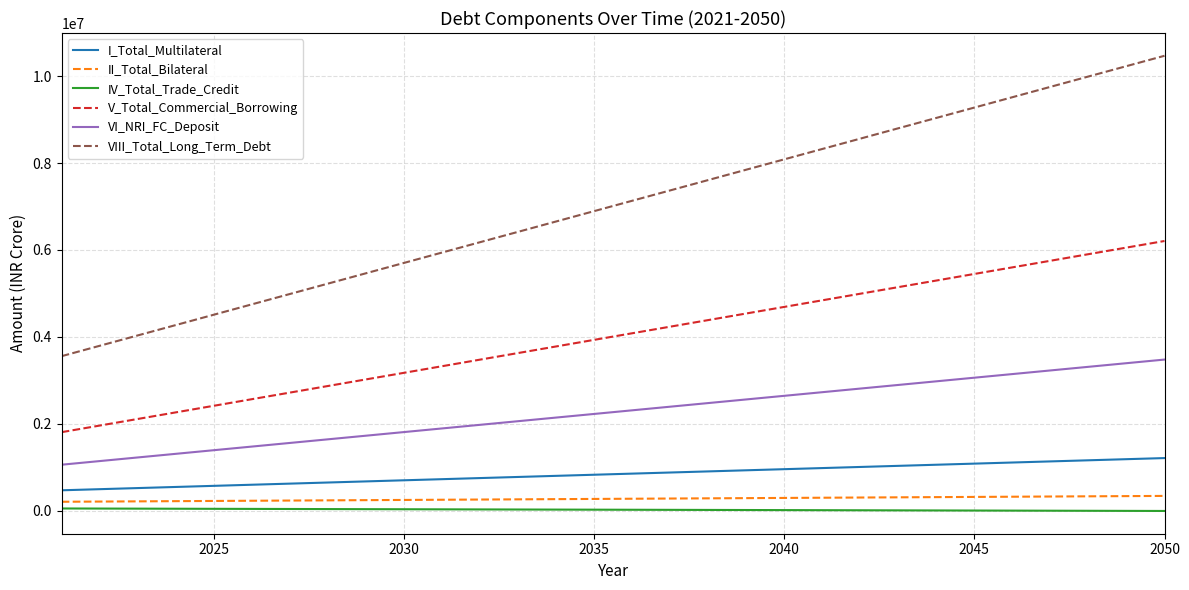

True or false: V_Total_Commercial_Borrowing and VIII_Total_Long_Term_Debt intersect in this chart.

False